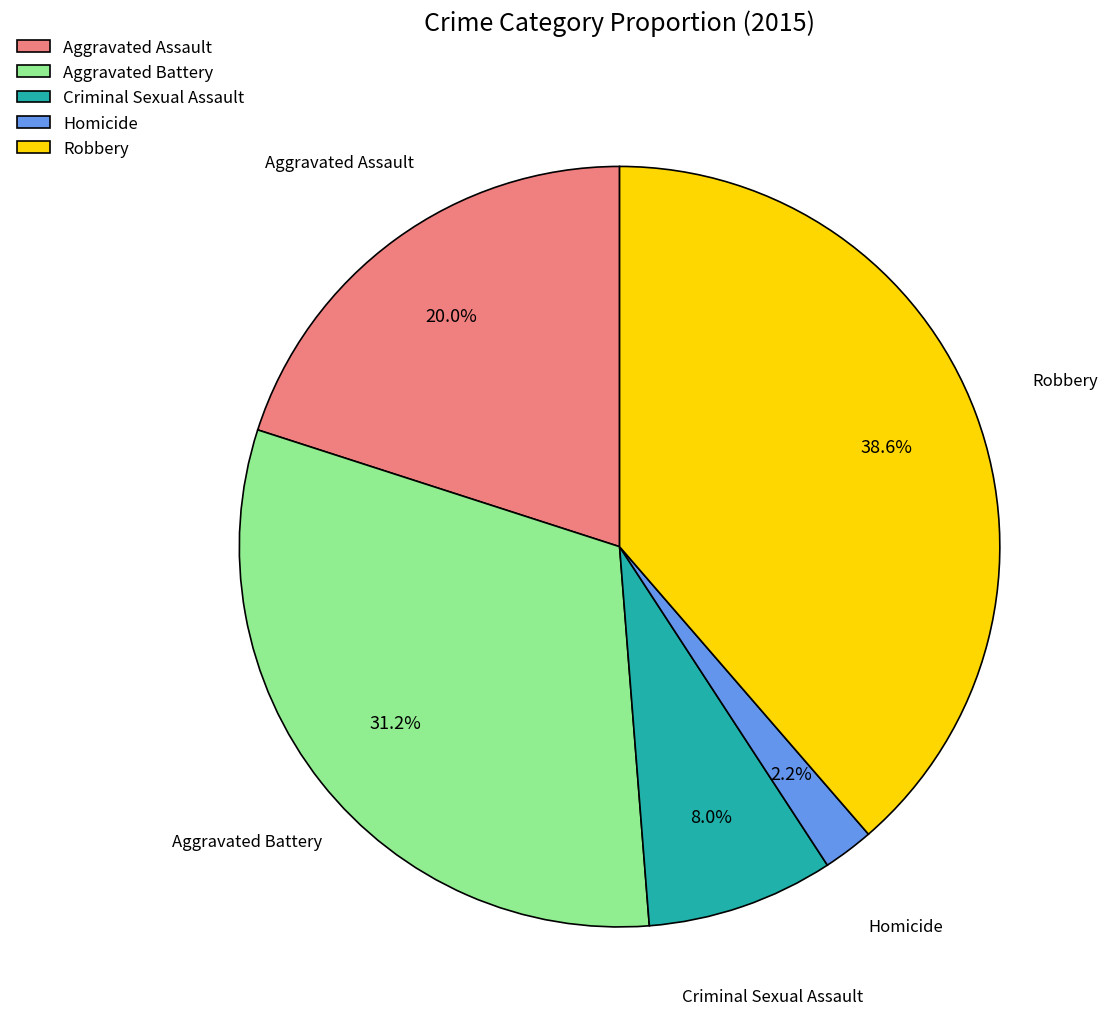

Do Aggravated Battery and Robbery together represent more than half of the pie?

Yes